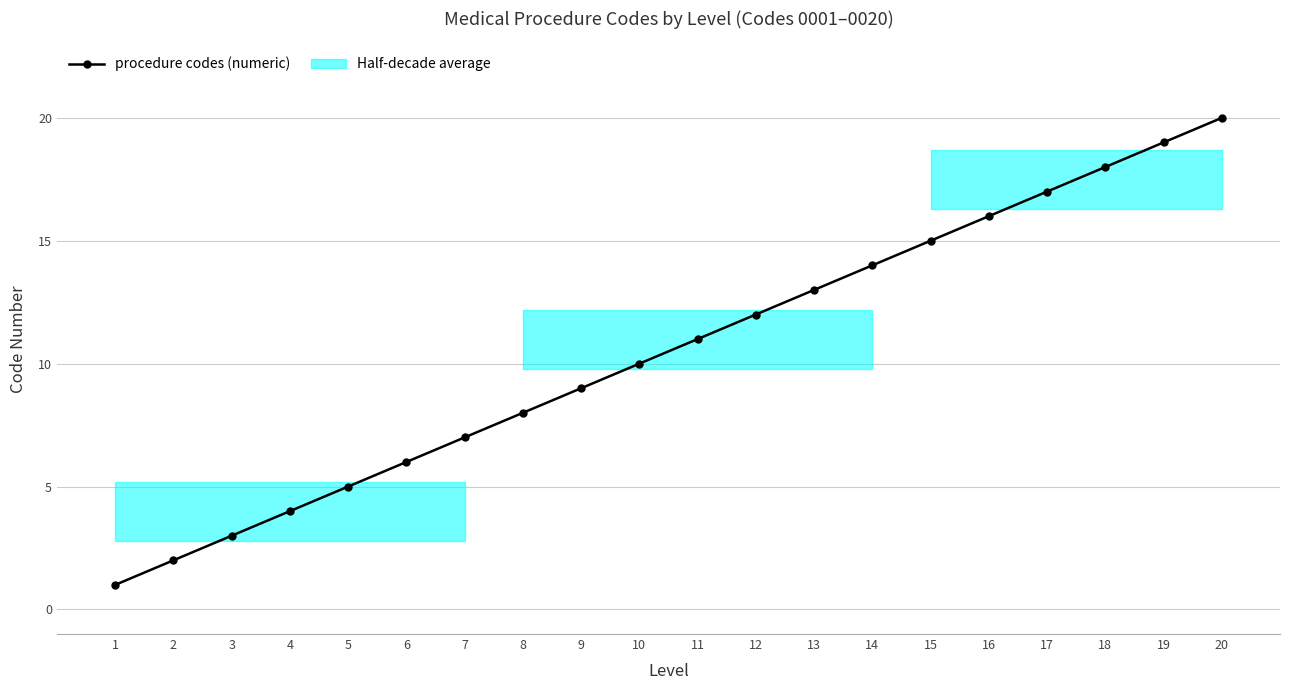

List the labels in order of value, largest first.

20, 19, 18, 17, 16, 15, 14, 13, 12, 11, 10, 9, 8, 7, 6, 5, 4, 3, 2, 1